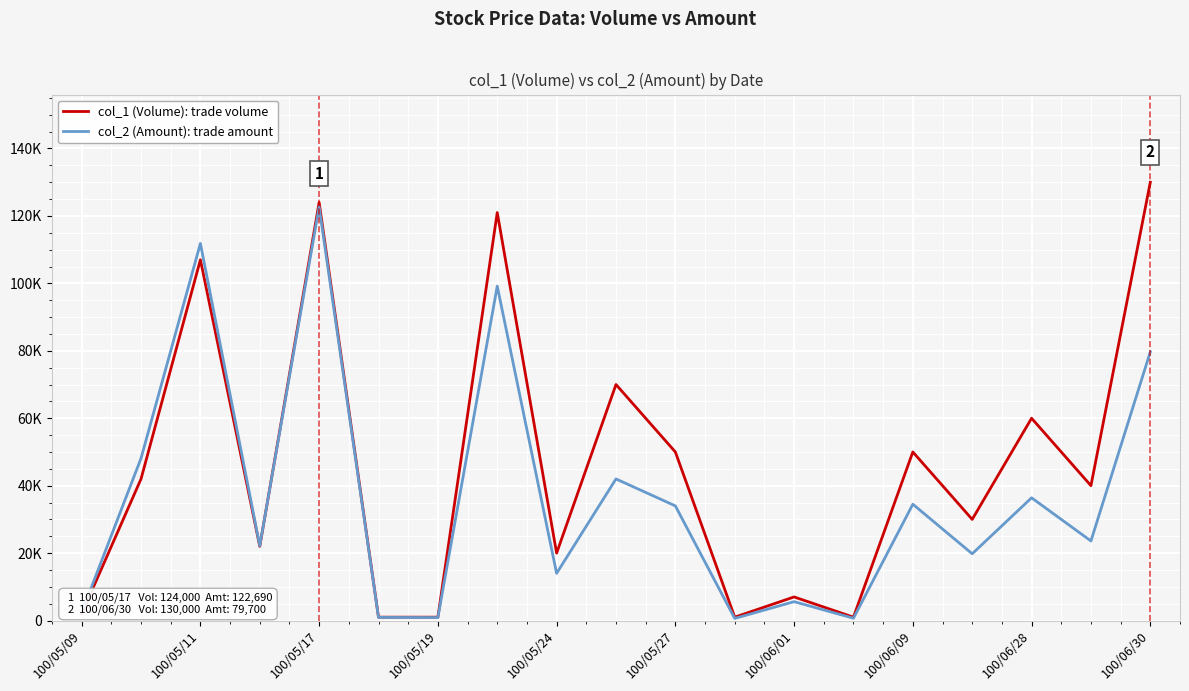

After their last crossing, which series has the higher values: col_2 (Amount): trade amount or col_1 (Volume): trade volume?

col_1 (Volume): trade volume